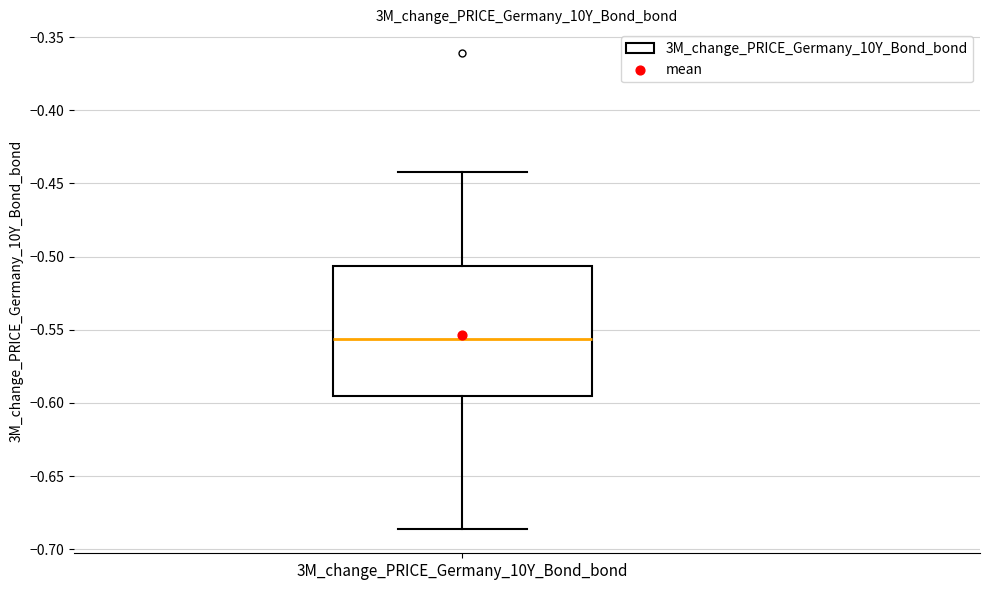

Read this box plot against the y-axis: the position of the median line, the range covered by the box, and the ends of both whiskers. The values are not printed on the chart, so give them approximately, as read against the axis.

median -0.555, box -0.595 to -0.505, whiskers -0.685 to -0.440